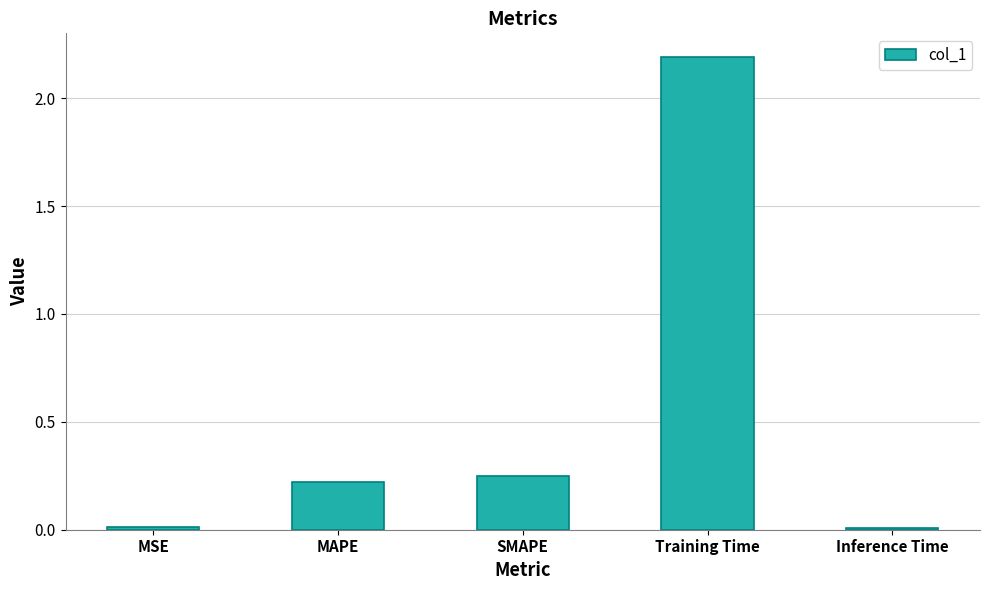

What is the approximate value at Training Time?

2.2